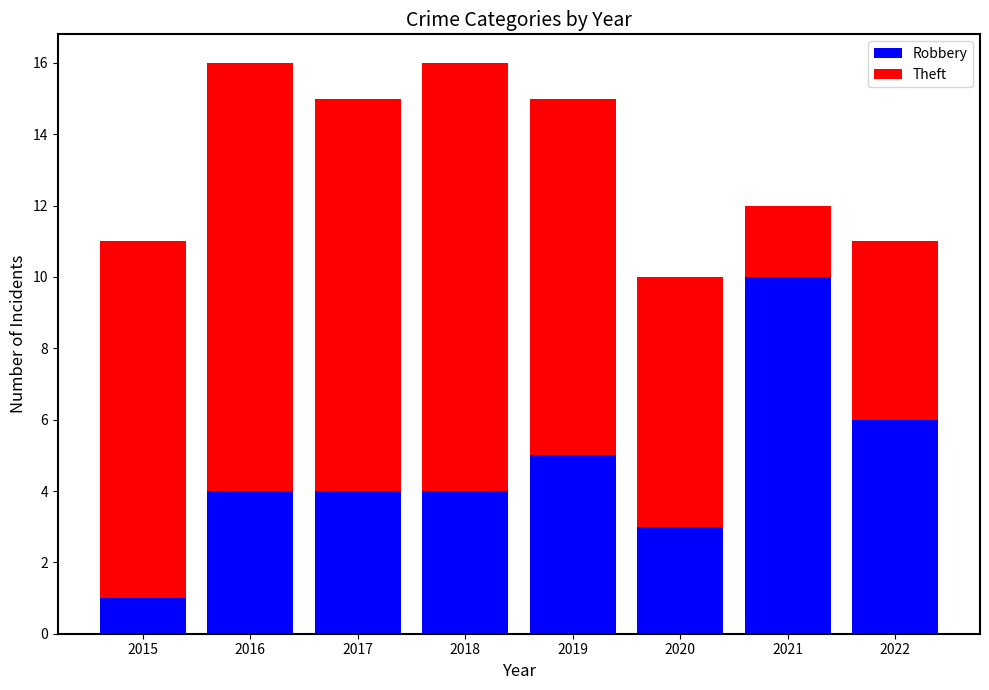

What is the total value across all series at 2018?

16